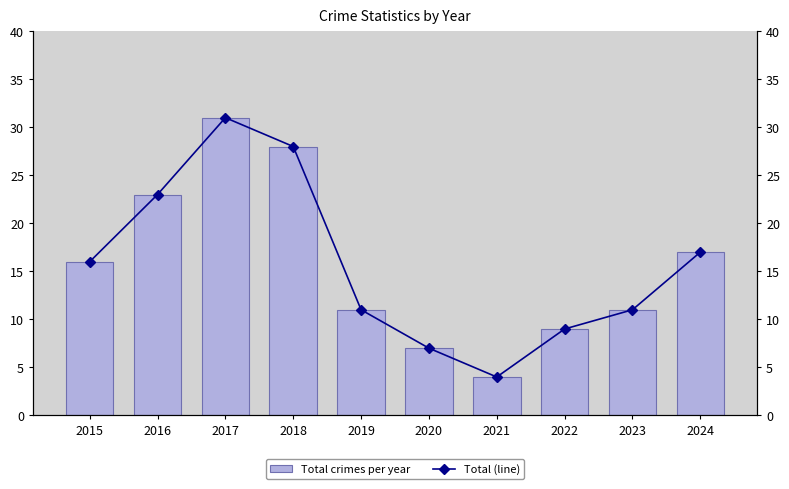

At how many categories does at least one series exceed 17?

3